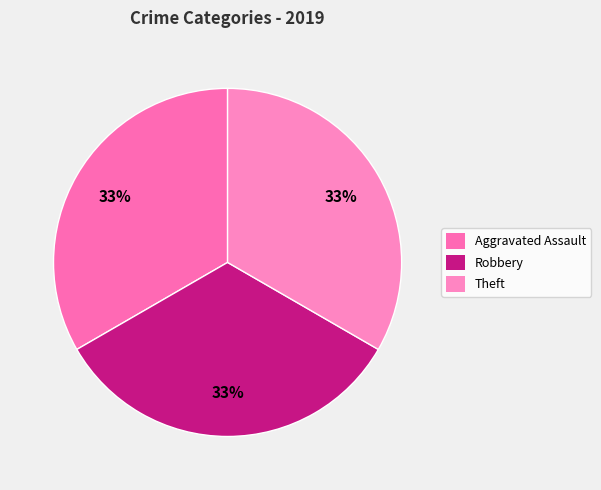

To the nearest percent, what is the average slice percentage?

33%